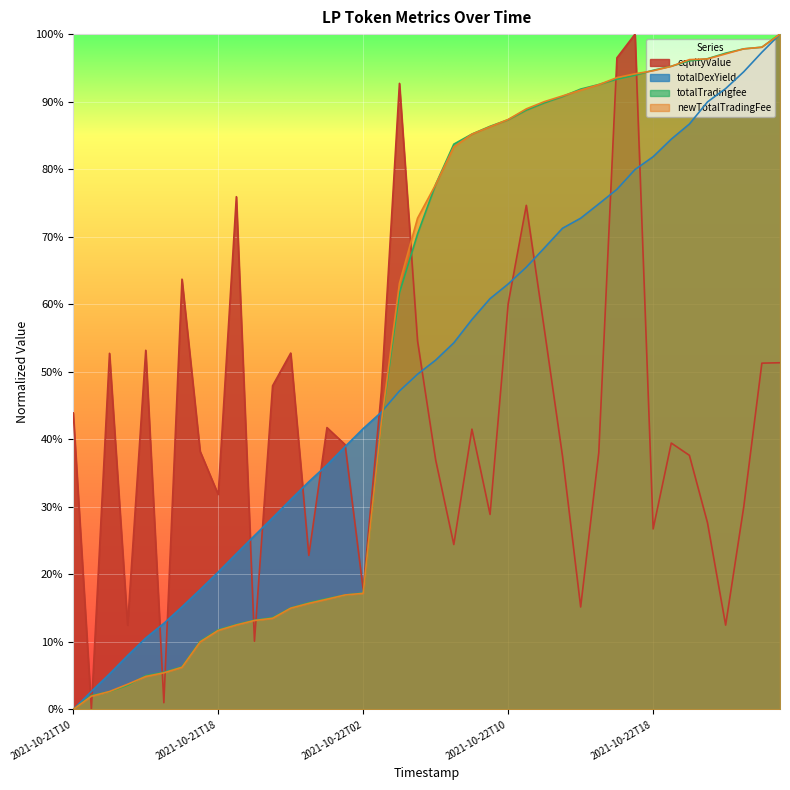

Which has a higher value, 2021-10-21T23 or 2021-10-22T15?

2021-10-22T15